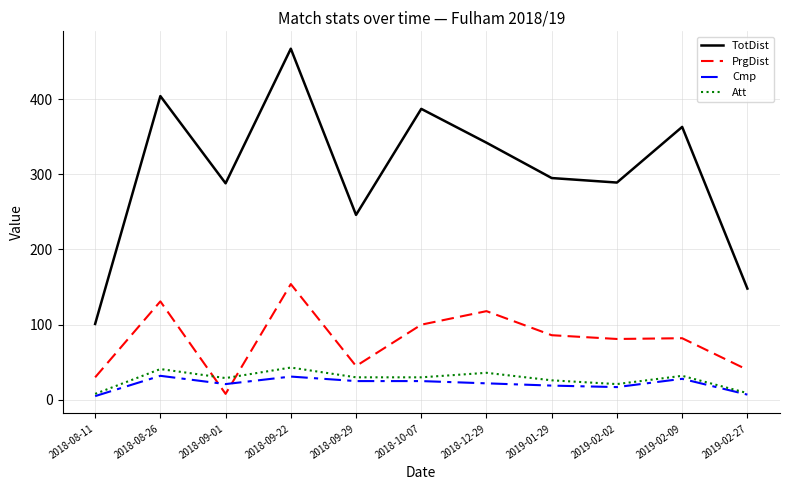

Between 2018-08-11 and 2018-09-22, which series saw the biggest shift?

TotDist